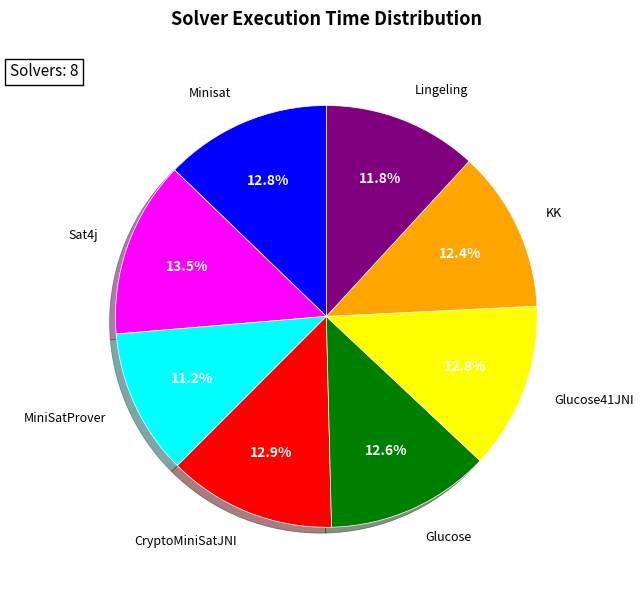

Does any single category account for the majority?

No